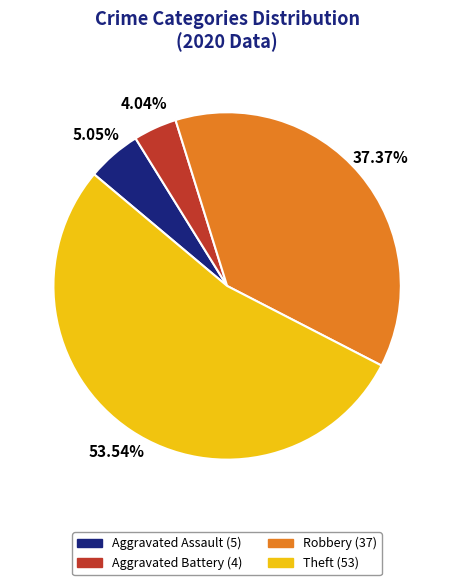

Is the sum of Aggravated Battery and Robbery greater than half?

No